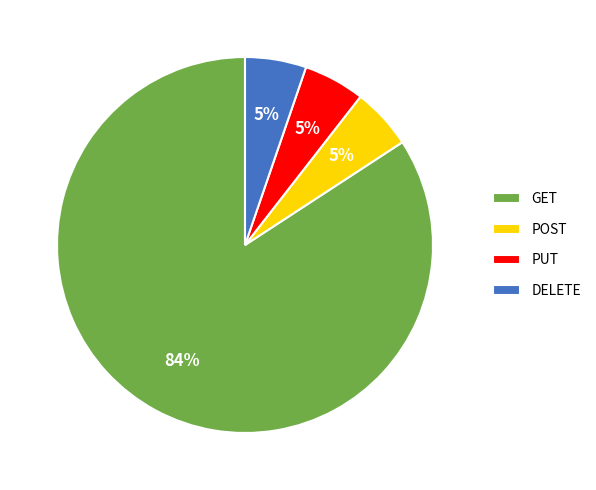

To the nearest percent, what is the average slice percentage?

25%